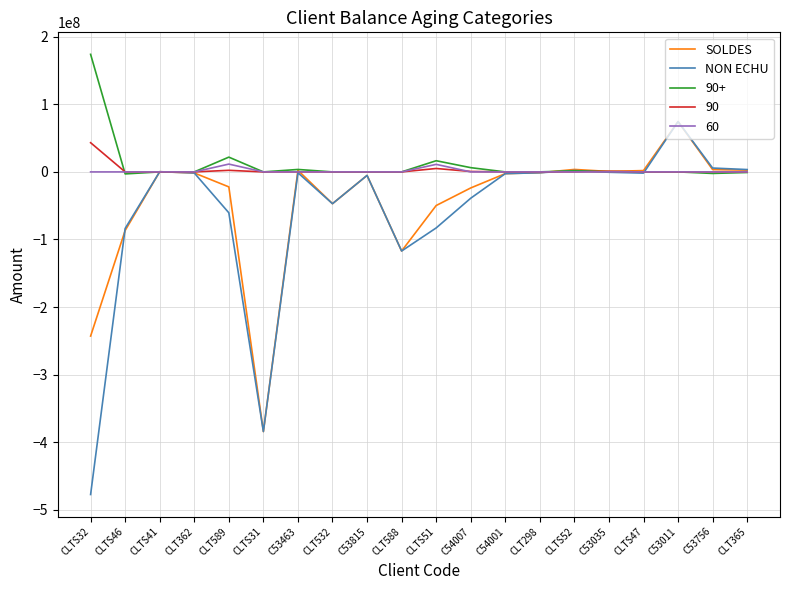

How many values in the NON ECHU series exceed -1797100?

9